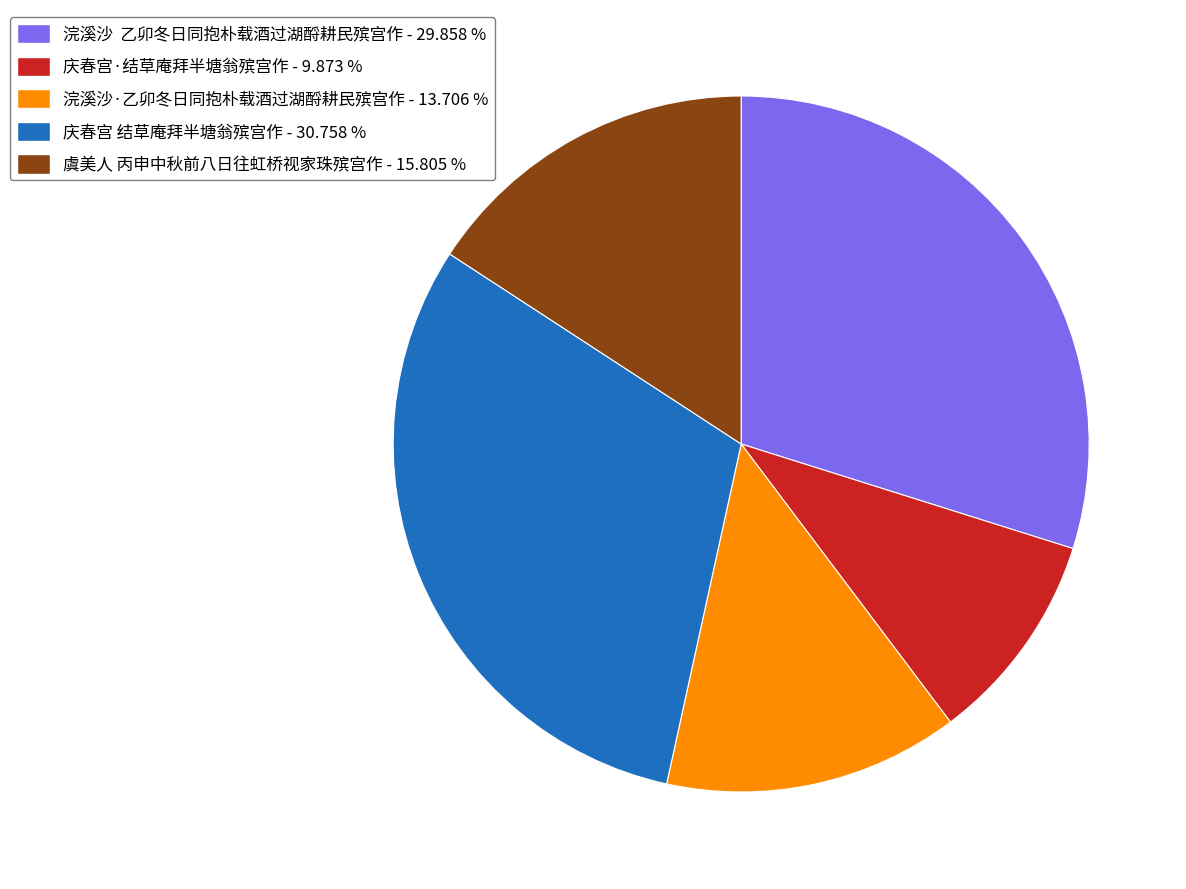

What is the smallest slice in the pie chart?

庆春宫·结草庵拜半塘翁殡宫作